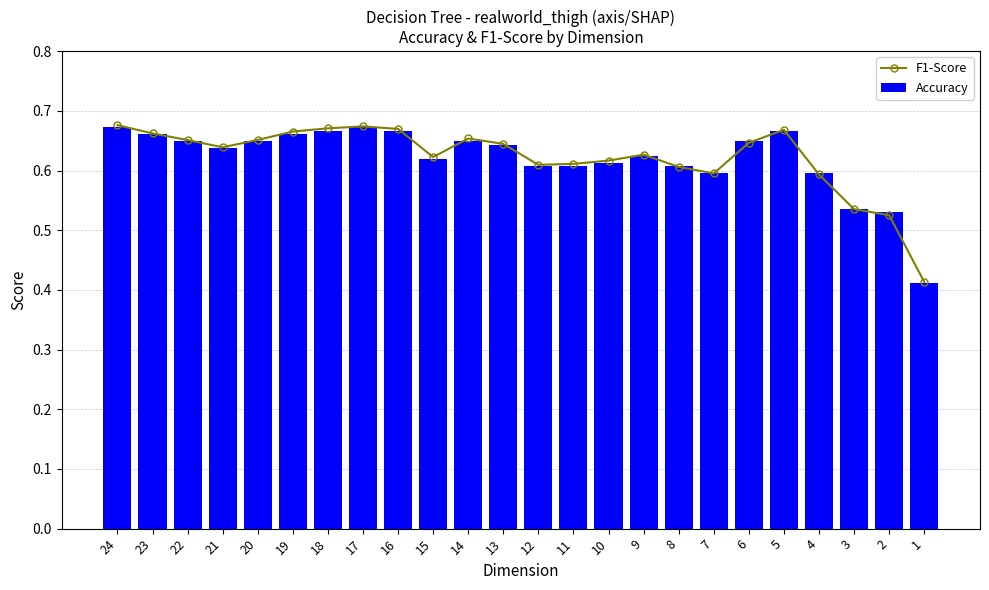

Reading left to right, transcribe all the data shown in this chart.

F1-Score: 24=0.7	23=0.7	22=0.7	21=0.6	20=0.7	19=0.7	18=0.7	17=0.7	16=0.7	15=0.6	14=0.7	13=0.6	12=0.6	11=0.6	10=0.6	9=0.6	8=0.6	7=0.6	6=0.6	5=0.7	4=0.6	3=0.5	2=0.5	1=0.4
Accuracy: 24=0.7	23=0.7	22=0.6	21=0.6	20=0.6	19=0.7	18=0.7	17=0.7	16=0.7	15=0.6	14=0.6	13=0.6	12=0.6	11=0.6	10=0.6	9=0.6	8=0.6	7=0.6	6=0.6	5=0.7	4=0.6	3=0.5	2=0.5	1=0.4